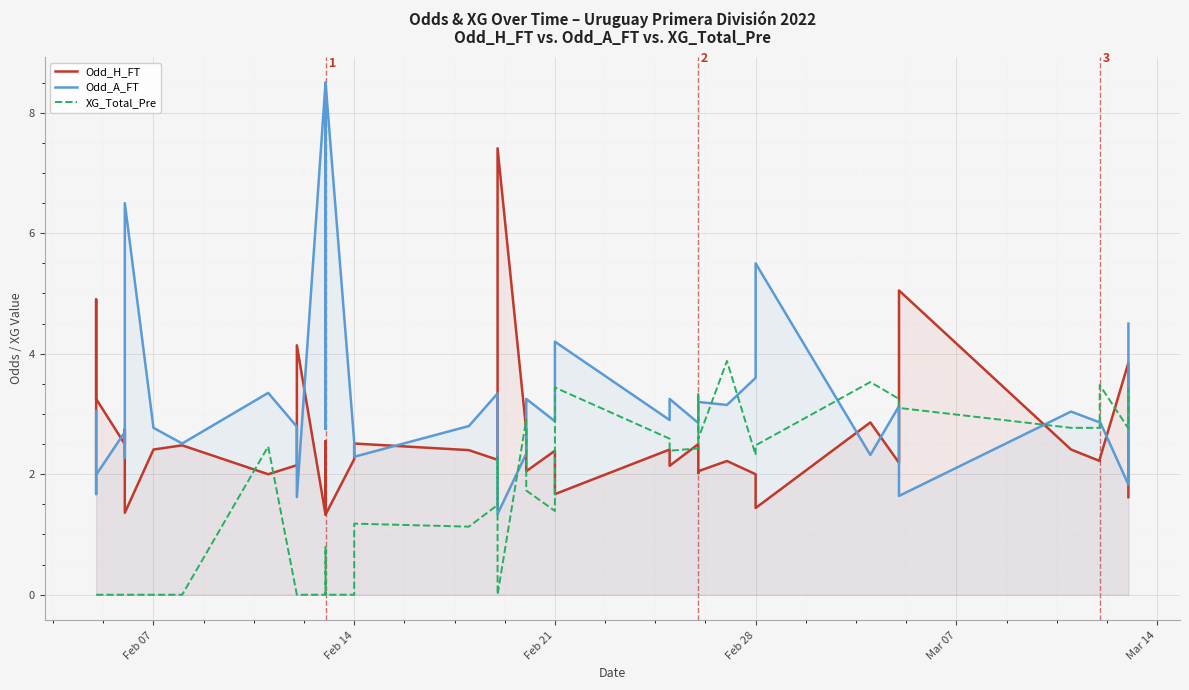

What is the difference between the maximum and minimum values in the Odd_H_FT series?

6.1